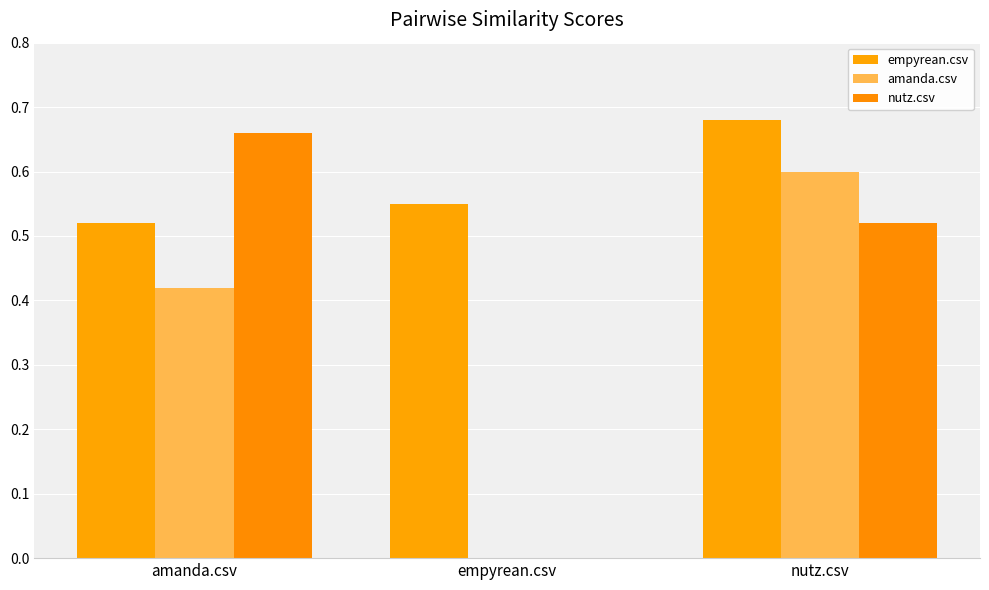

Which category has the lowest value in the amanda.csv series?

empyrean.csv